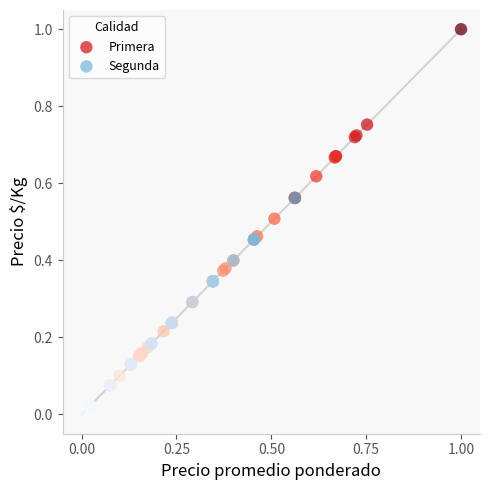

What are all the series names shown in the legend?

Primera, Segunda